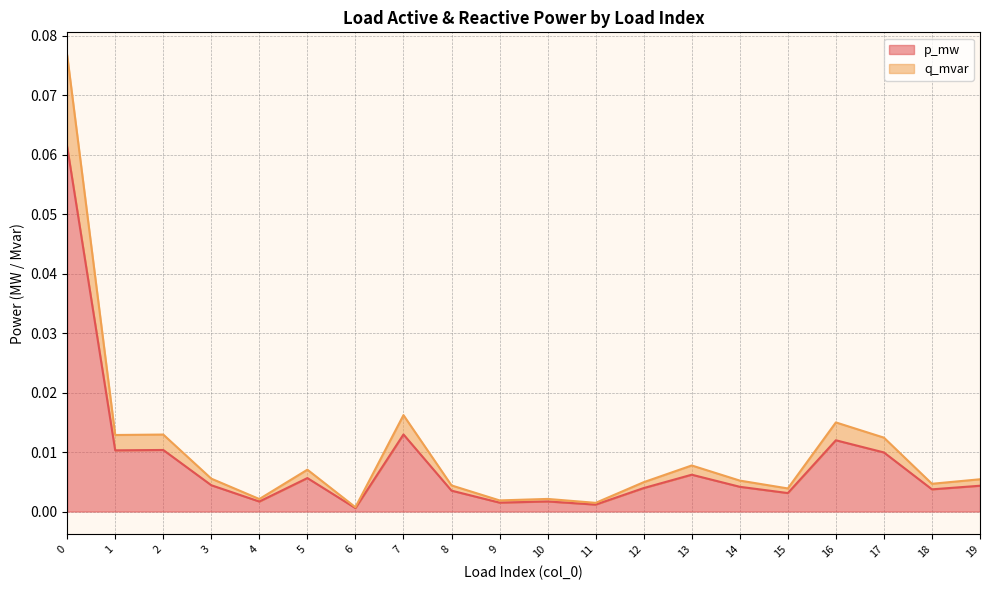

How many interior local peaks does the q_mvar series have?

6